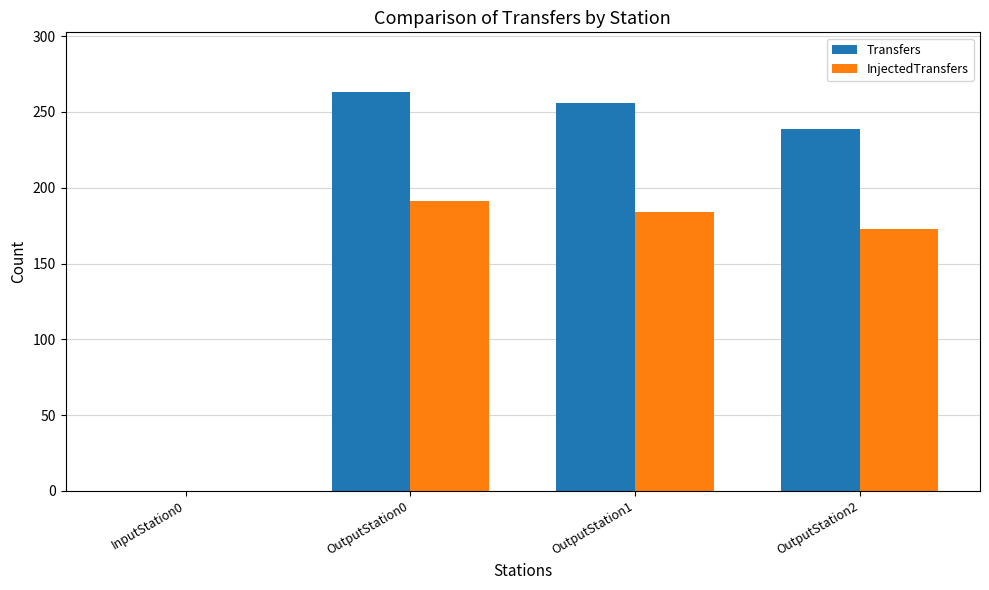

What is the sum of all Transfers values?

758